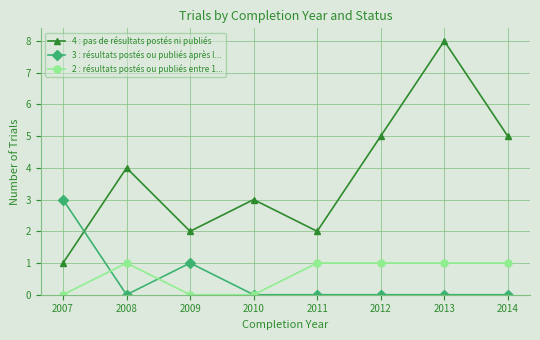

True or false: 4 : pas de résultats postés ni publiés and 2 : résultats postés ou publiés entre 1... cross at least once.

False